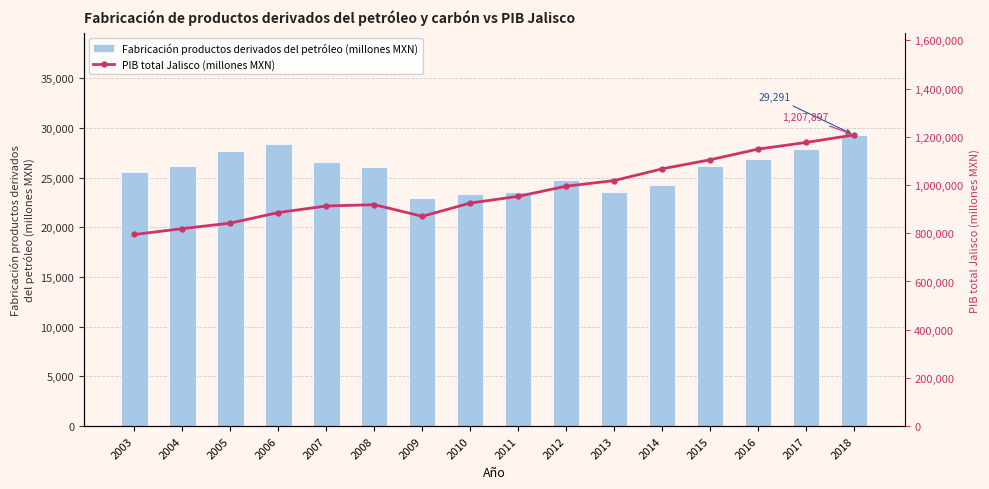

Are the bars grouped side by side (vs. stacked)?

Yes